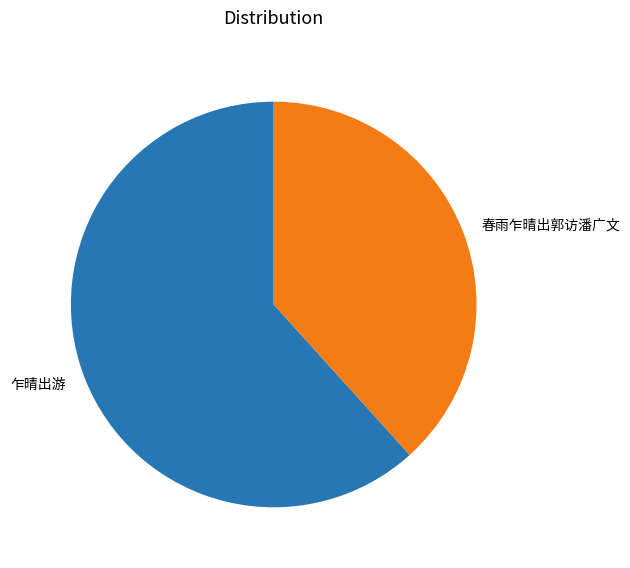

How many segments does this pie chart have?

2